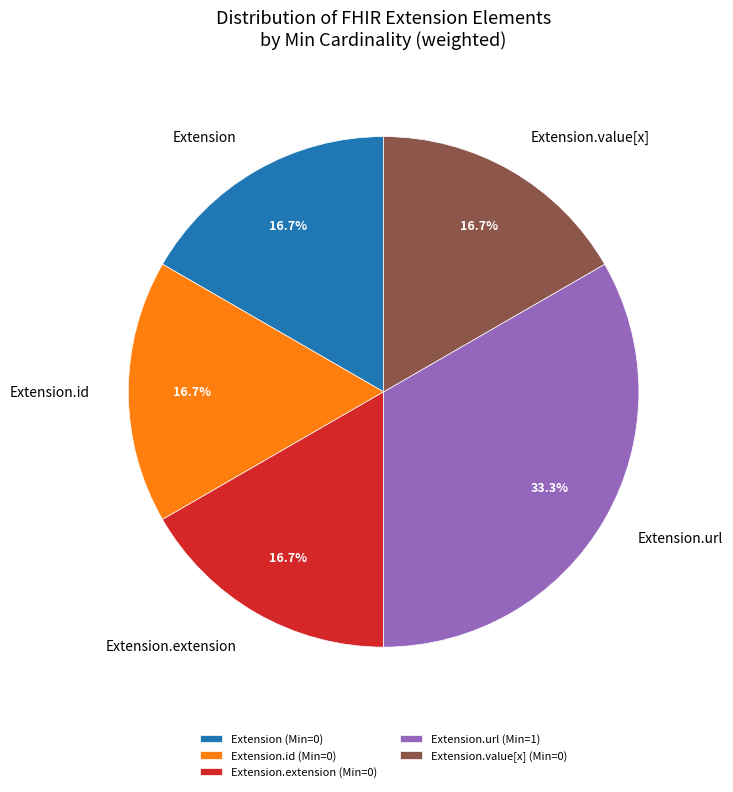

Count the number of slices in the pie.

5